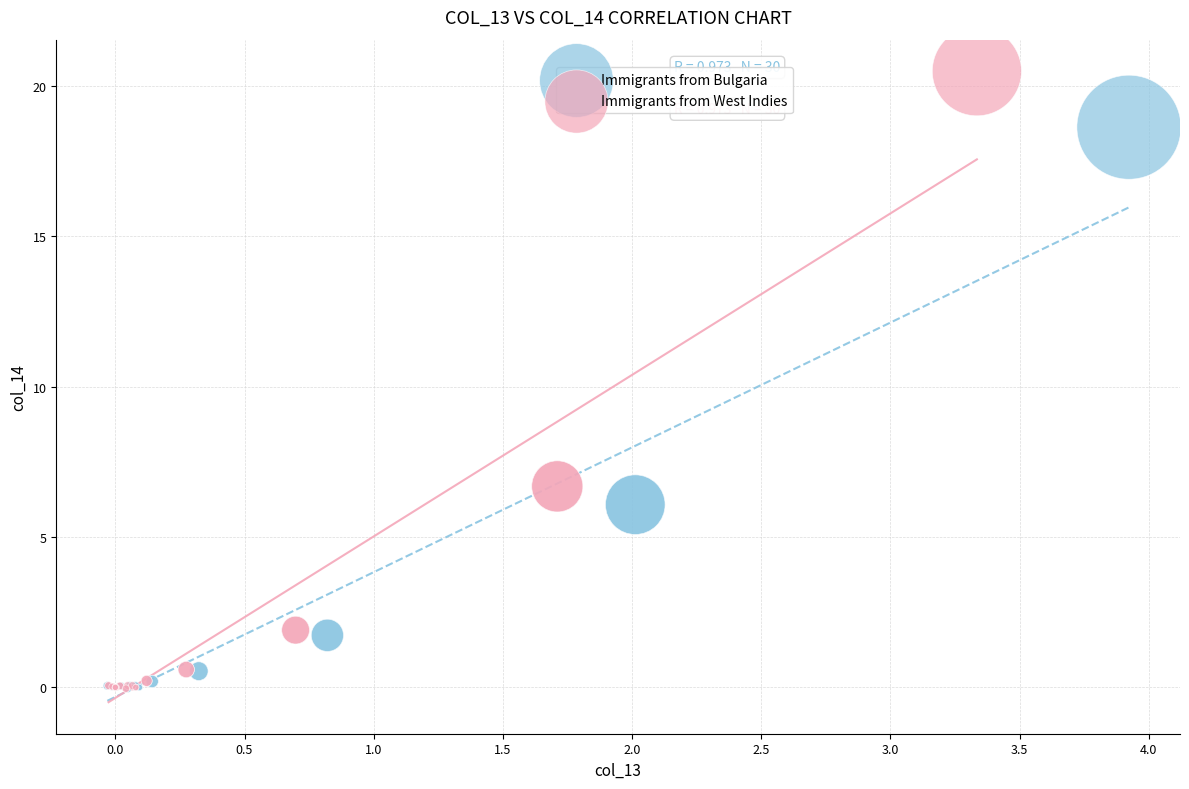

Which series reaches the maximum Y coordinate?

Immigrants from West Indies